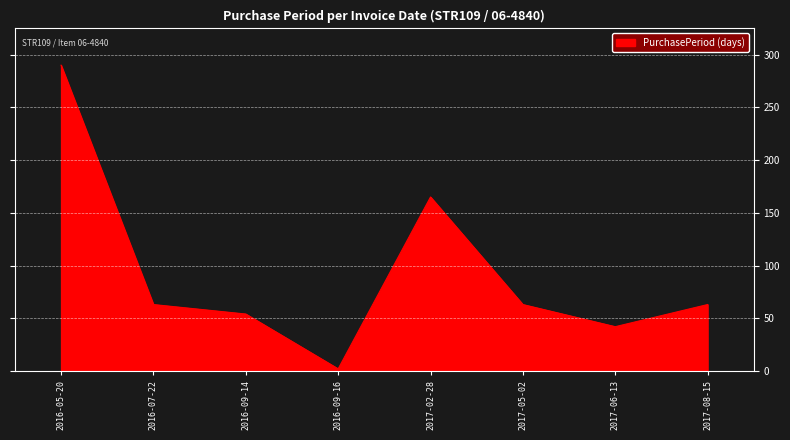

What is the ratio of the value at 2016-05-20 to the value at 2017-08-15?

4.6